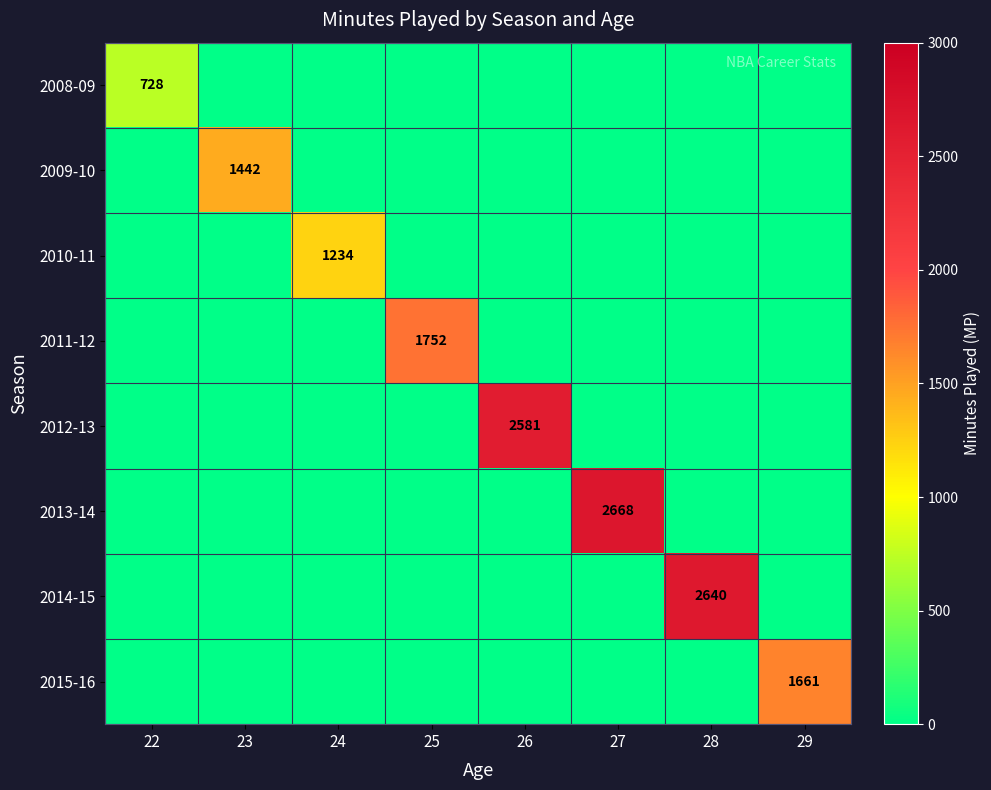

What is the highest value of the 2012-13 series?

2581